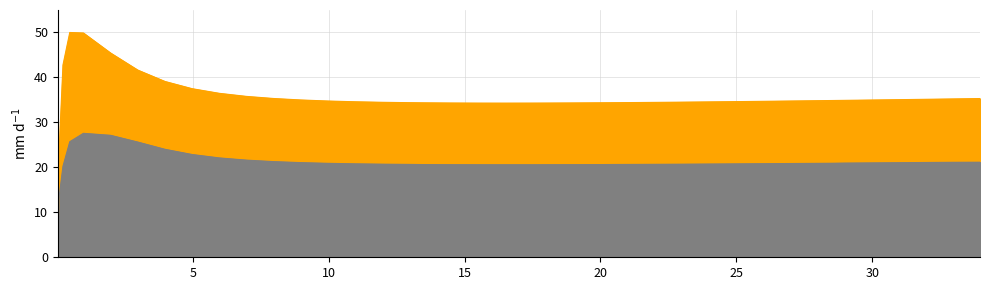

Reading left to right, extract all data points from this chart.

0.0	26.1	42.8	50.0	49.9	45.4	41.6	39.1	37.5	36.5	35.8	35.3	35.0	34.8	34.6	34.5	34.4	34.4	34.3	34.3	34.3	34.3	34.3	34.3	34.4	34.4	34.4	34.5	34.5	34.6	34.7	34.7	34.8	34.9	34.9	35.0	35.1	35.1	35.2	35.3